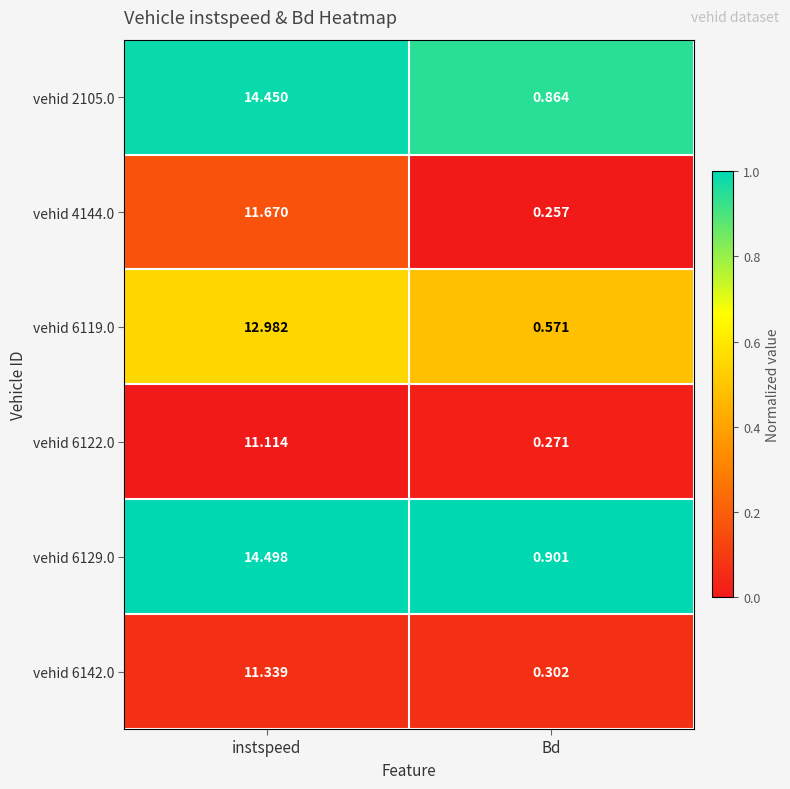

At which category is the sum across all series the highest?

instspeed